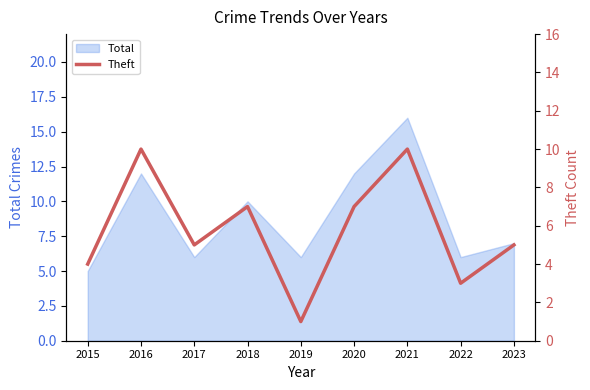

True or false: Total has a value of 6 at 2017.

True